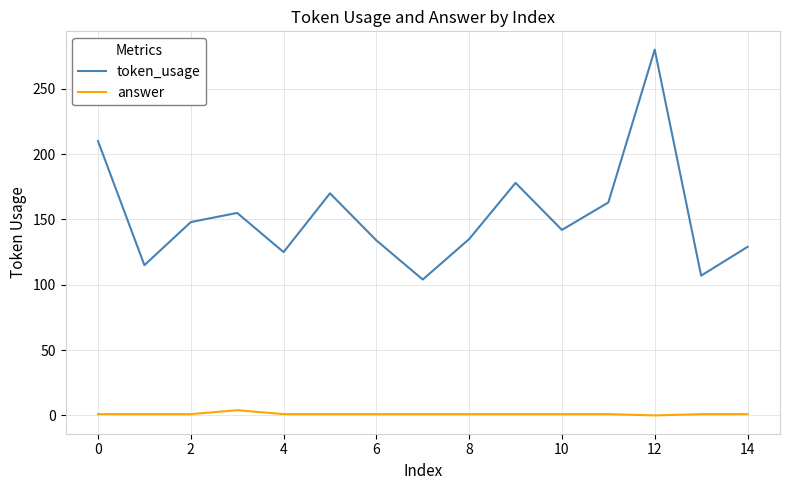

At how many categories does at least one series exceed 118?

12